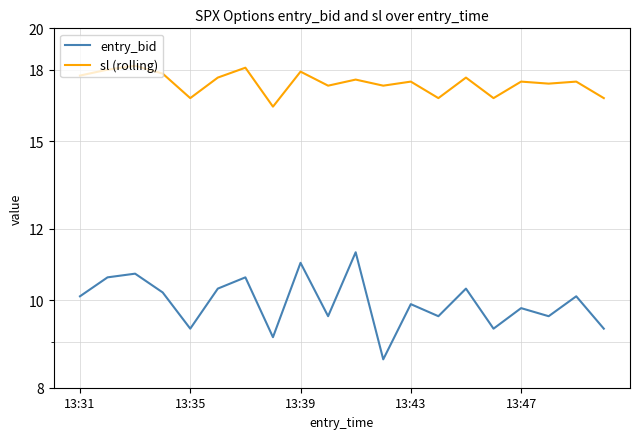

Is the value of entry_bid at 16 greater than the value of sl (rolling) at 5?

No